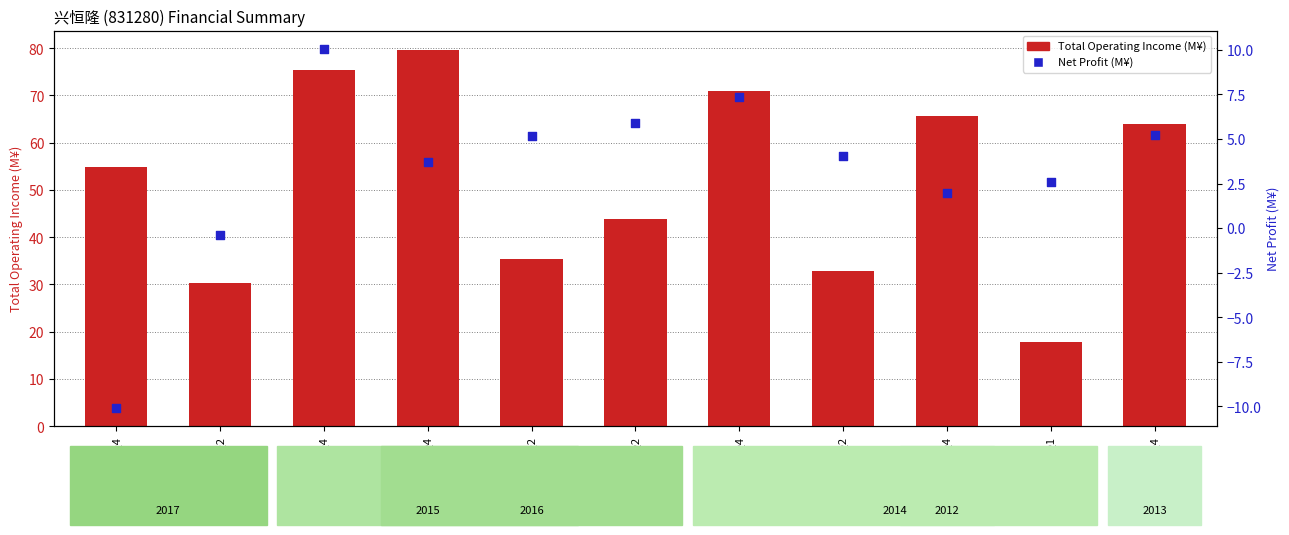

At which category is the sum across all series the highest?

2015Q4